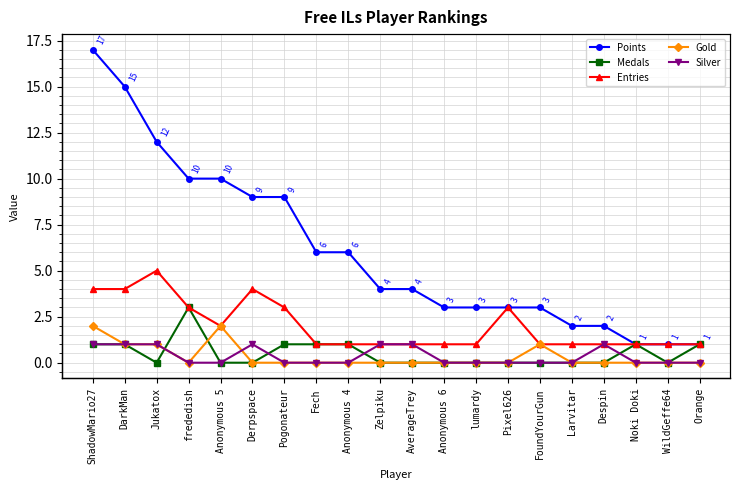

Is it true that Gold equals 1 at Noki Doki?

False